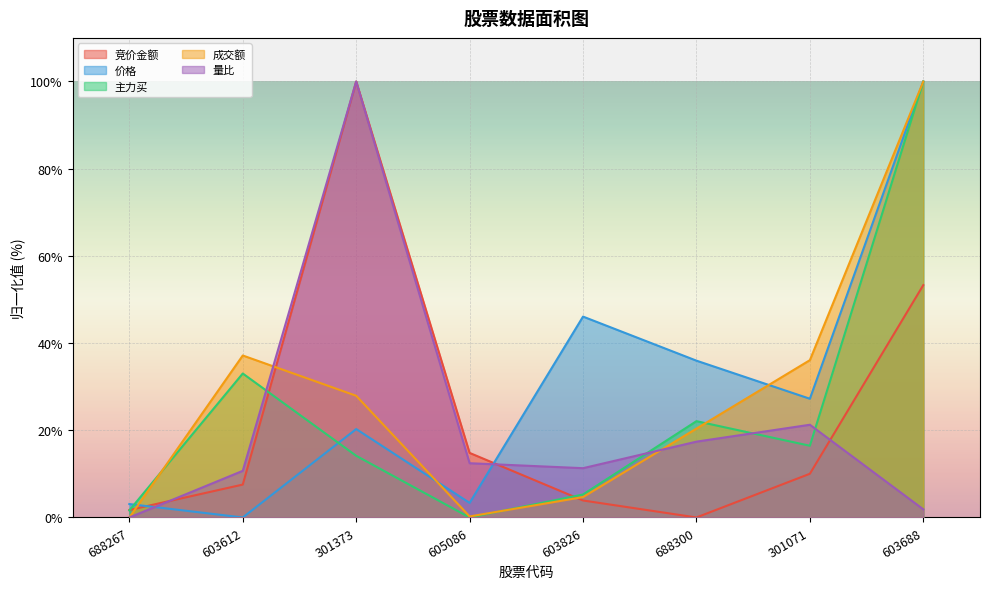

At which category is the sum across all series the highest?

603688